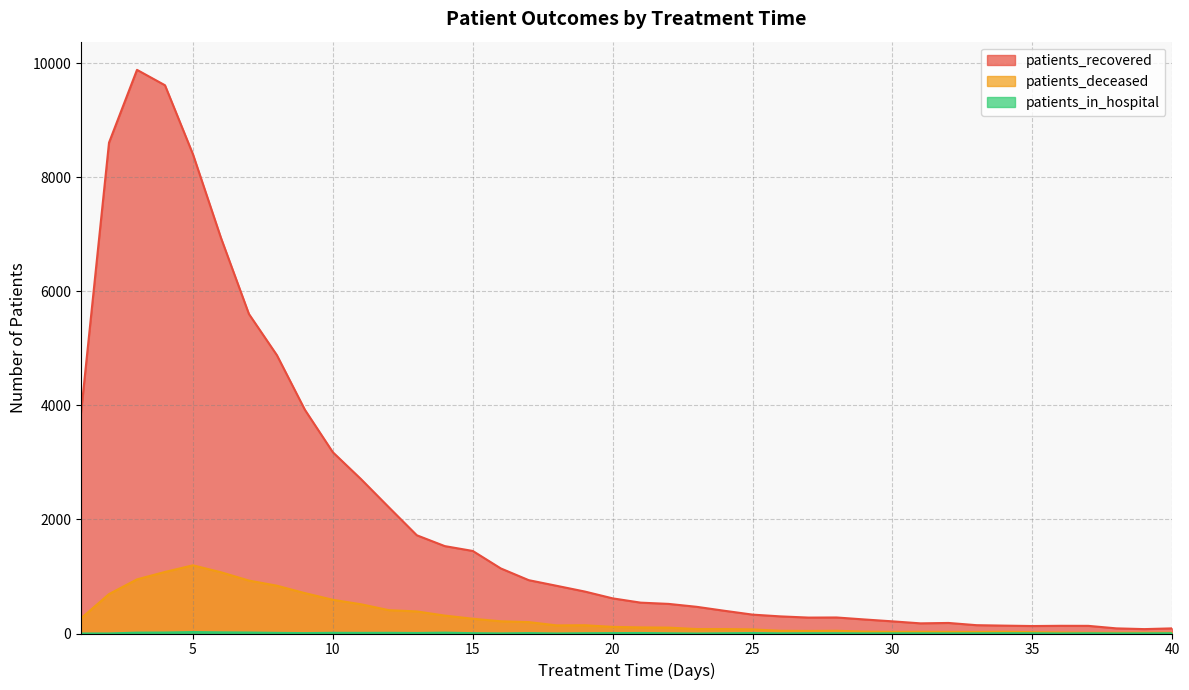

Is the value of patients_in_hospital at 30 greater than the value of patients_recovered at 13?

No